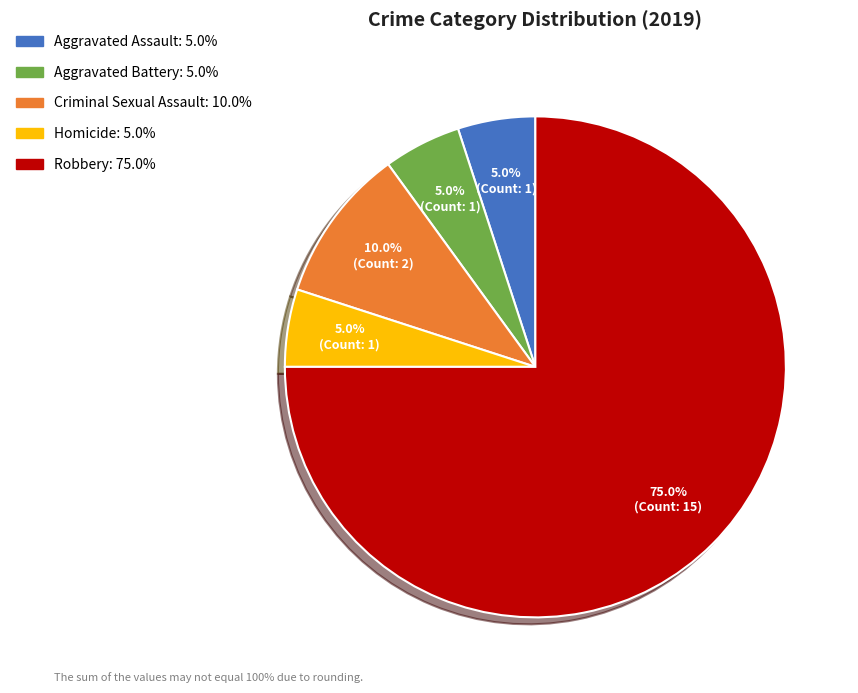

Which category has the biggest portion of the pie?

Robbery